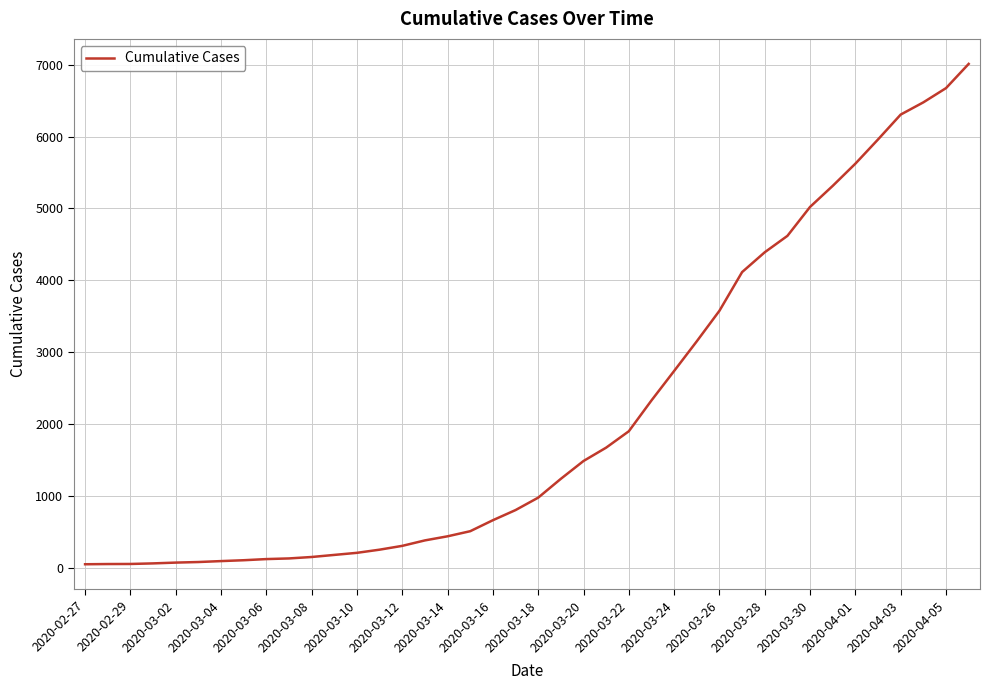

What is the sum of all values?

85290